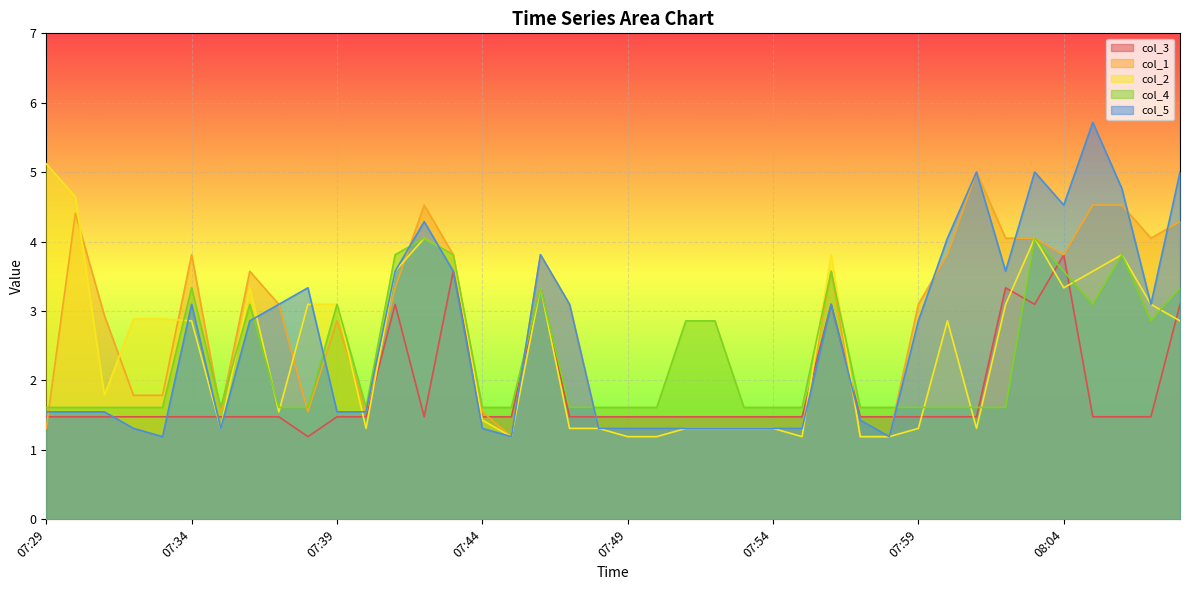

What is the label of the 15th point from the right?

07:54